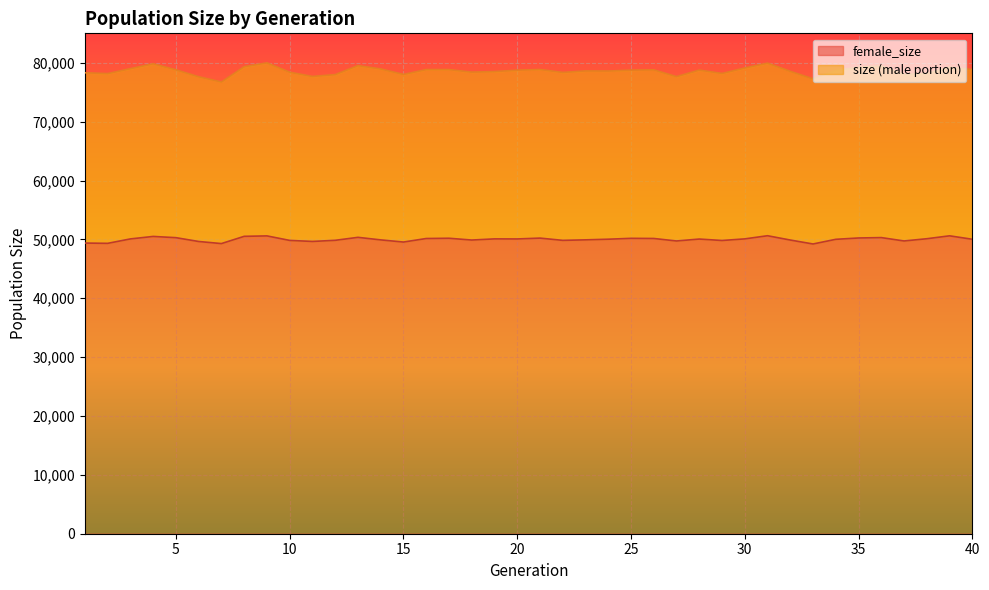

In female_size, how many points are higher than both neighbors (excluding endpoints)?

11